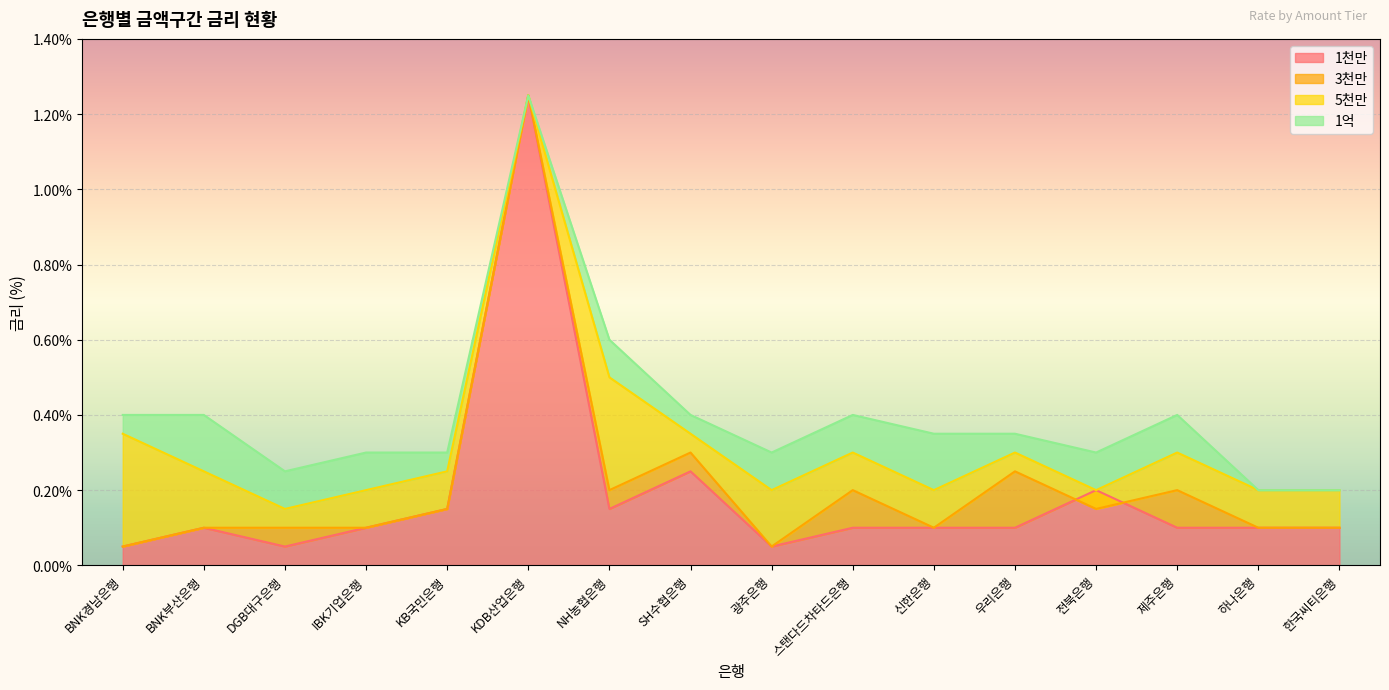

Reading left to right, what are all the values shown in this chart?

1천만: BNK경남은행=0.1	BNK부산은행=0.1	DGB대구은행=0.1	IBK기업은행=0.1	KB국민은행=0.1	KDB산업은행=1.2	NH농협은행=0.1	SH수협은행=0.2	광주은행=0.1	스탠다드차타드은행=0.1	신한은행=0.1	우리은행=0.1	전북은행=0.2	제주은행=0.1	하나은행=0.1	한국씨티은행=0.1
3천만: BNK경남은행=0.1	BNK부산은행=0.1	DGB대구은행=0.1	IBK기업은행=0.1	KB국민은행=0.1	KDB산업은행=1.2	NH농협은행=0.2	SH수협은행=0.3	광주은행=0.1	스탠다드차타드은행=0.2	신한은행=0.1	우리은행=0.2	전북은행=0.1	제주은행=0.2	하나은행=0.1	한국씨티은행=0.1
5천만: BNK경남은행=0.3	BNK부산은행=0.2	DGB대구은행=0.1	IBK기업은행=0.2	KB국민은행=0.2	KDB산업은행=1.2	NH농협은행=0.5	SH수협은행=0.3	광주은행=0.2	스탠다드차타드은행=0.3	신한은행=0.2	우리은행=0.3	전북은행=0.2	제주은행=0.3	하나은행=0.2	한국씨티은행=0.2
1억: BNK경남은행=0.4	BNK부산은행=0.4	DGB대구은행=0.2	IBK기업은행=0.3	KB국민은행=0.3	KDB산업은행=1.2	NH농협은행=0.6	SH수협은행=0.4	광주은행=0.3	스탠다드차타드은행=0.4	신한은행=0.3	우리은행=0.3	전북은행=0.3	제주은행=0.4	하나은행=0.2	한국씨티은행=0.2